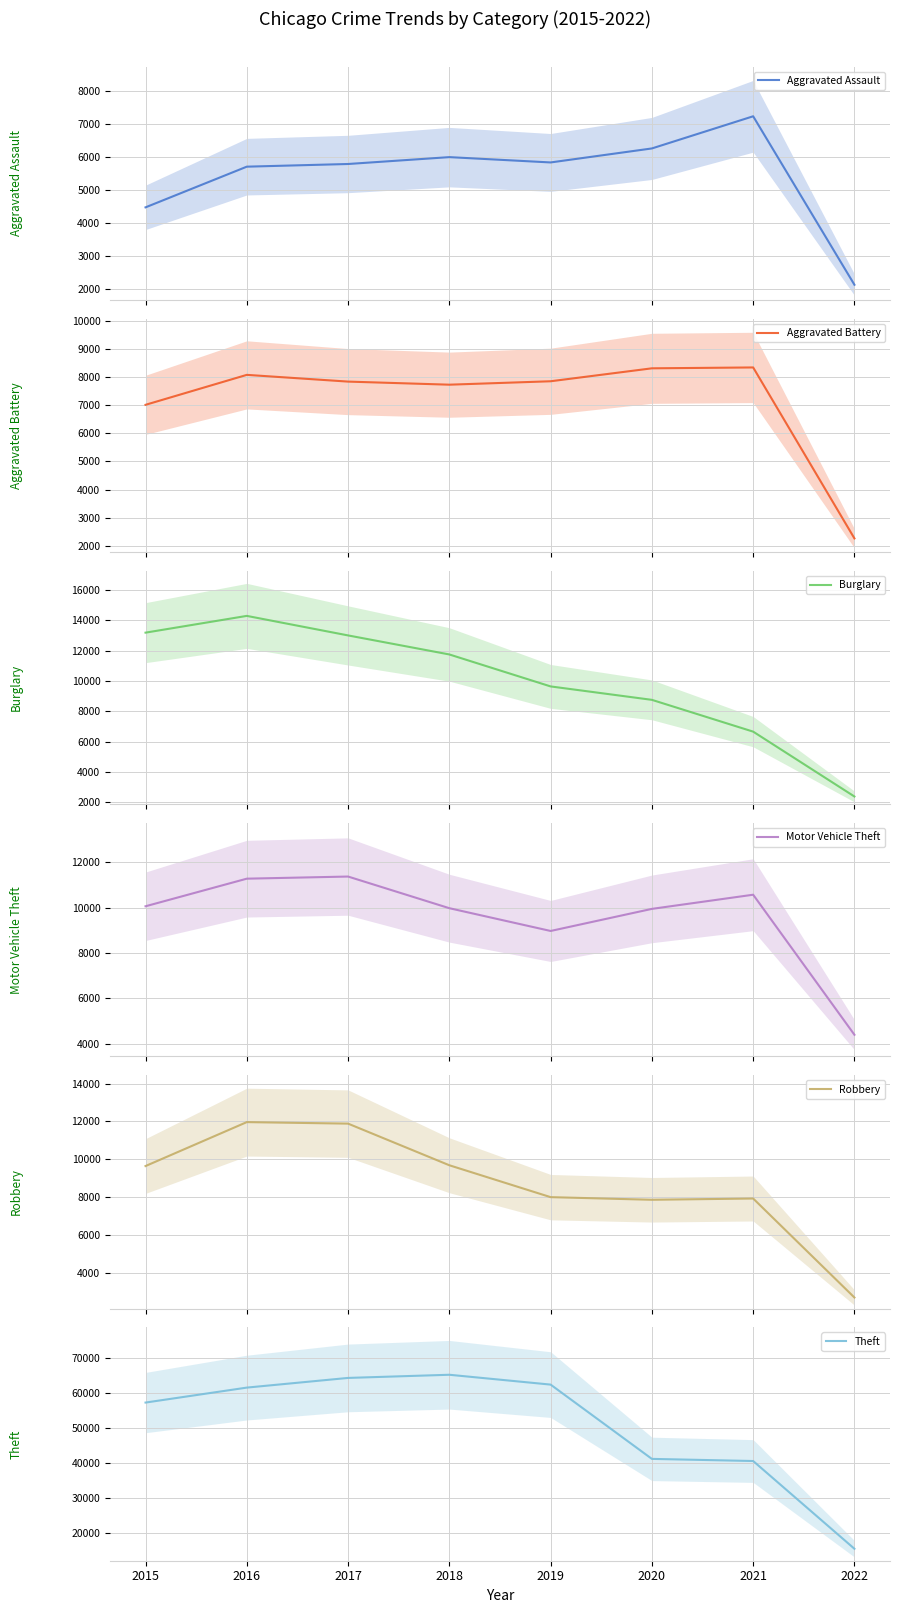

At which label is Motor Vehicle Theft closest to 7888?

2019